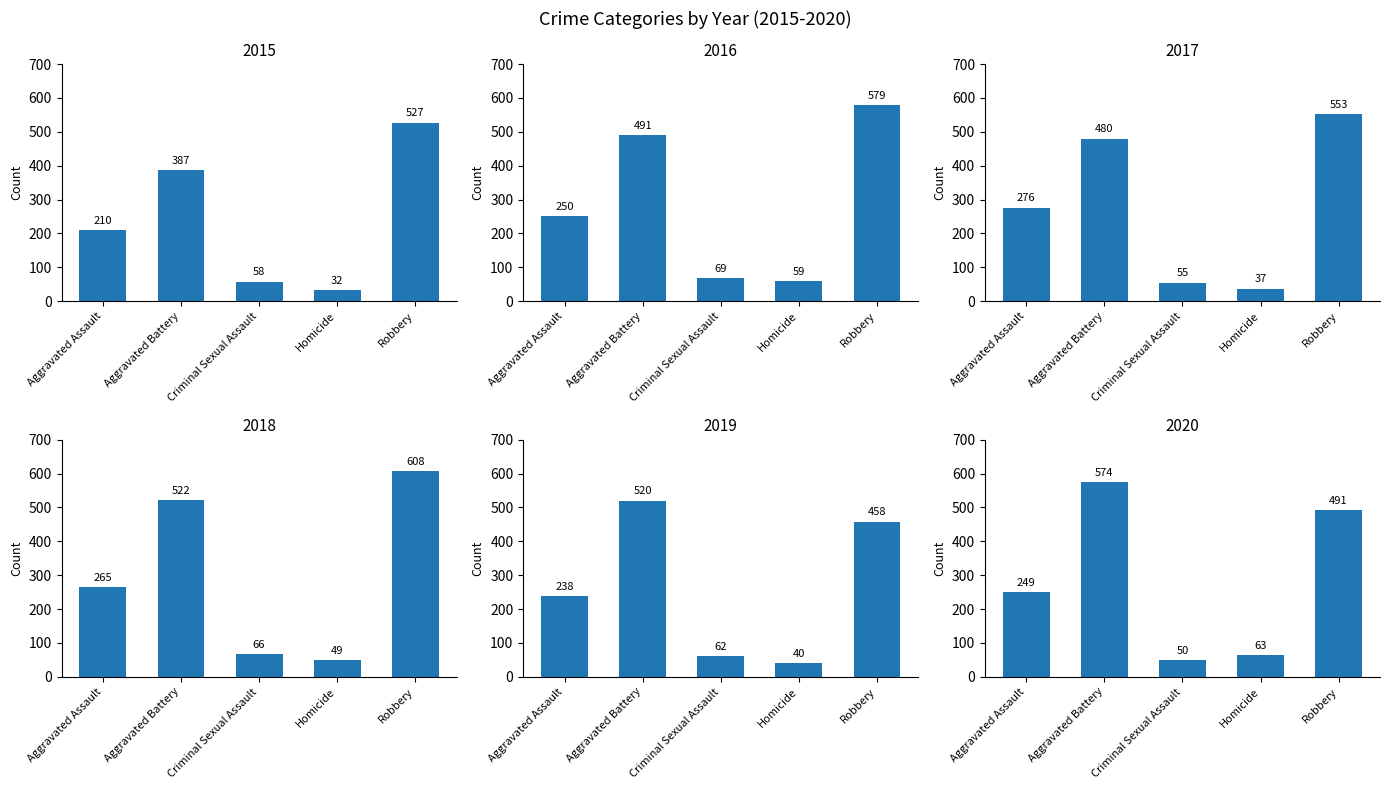

What position from the right is Homicide?

2